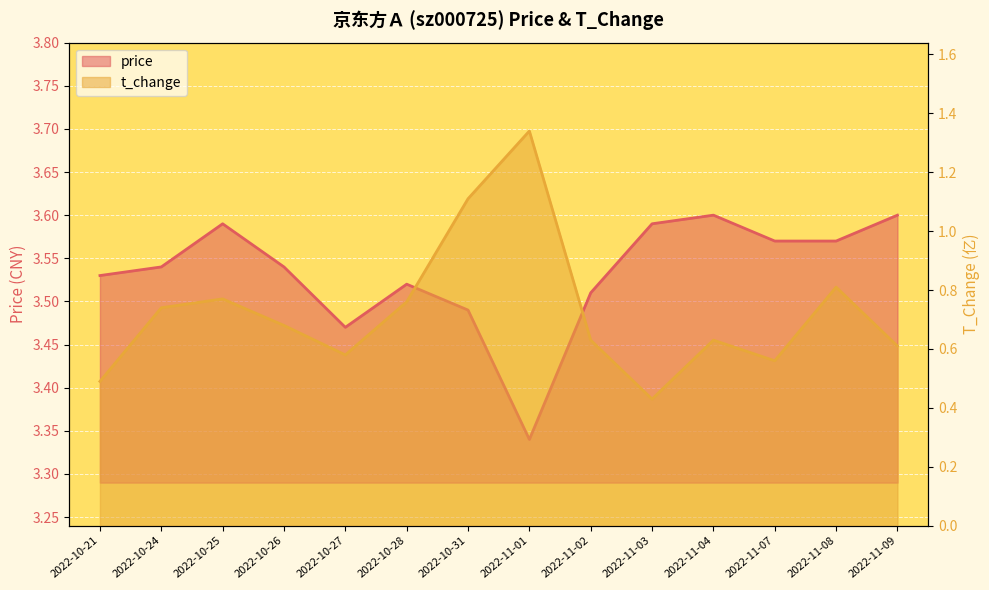

List the series in order of their peak value, highest first.

price, t_change